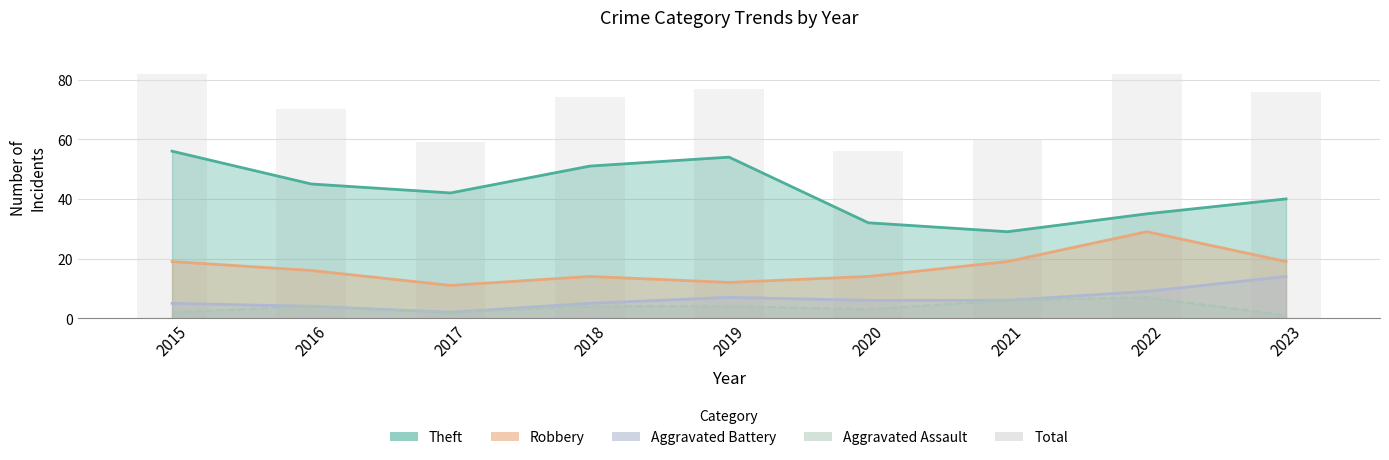

Rank the categories by value from lowest to highest.

2020, 2017, 2021, 2016, 2018, 2023, 2019, 2015, 2022